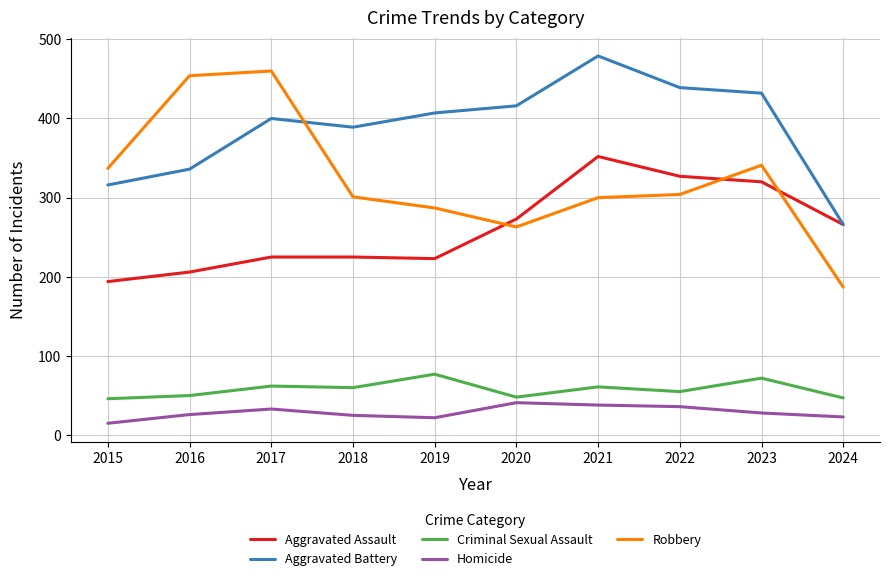

Which label corresponds to the largest value in the chart?

2021